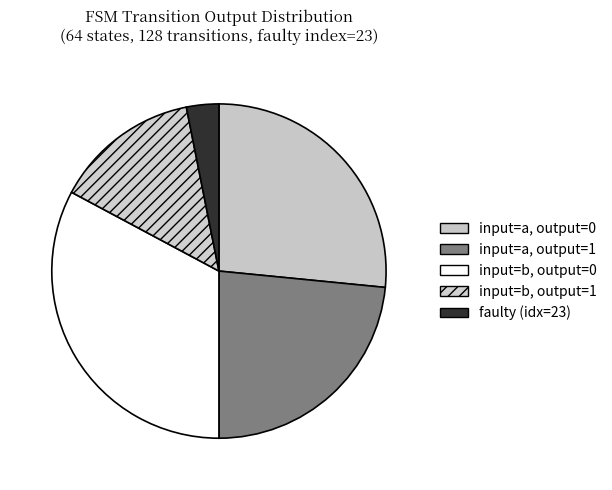

Does input=b, output=0 account for over 50% of the chart?

No